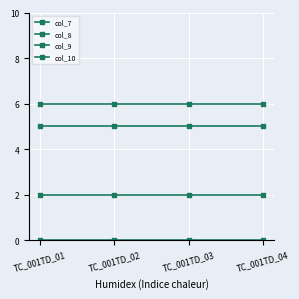

Which series changed the most between TC_001TD_01 and TC_001TD_02?

col_7